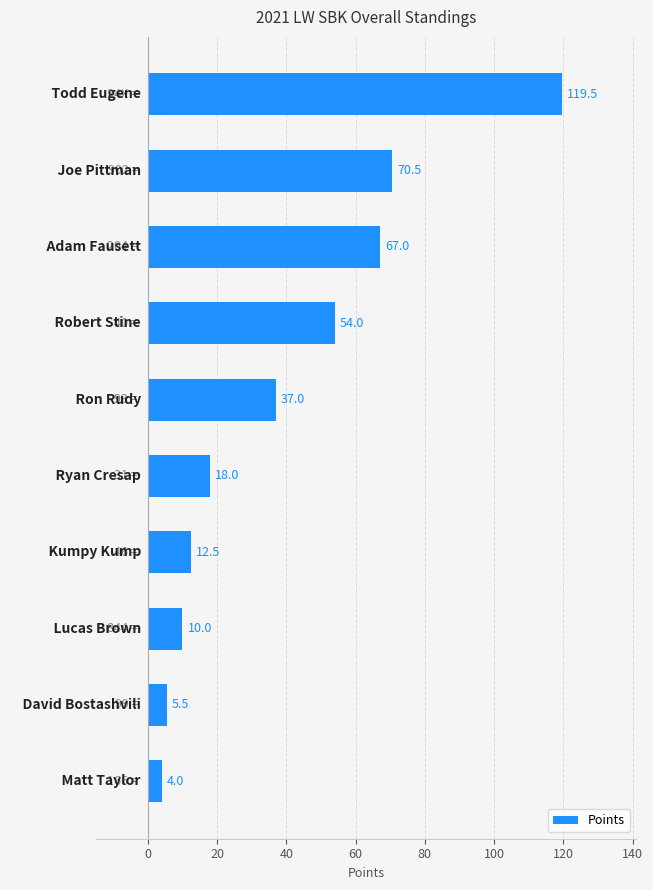

What is the value of the 10th bar from the top?

4.0